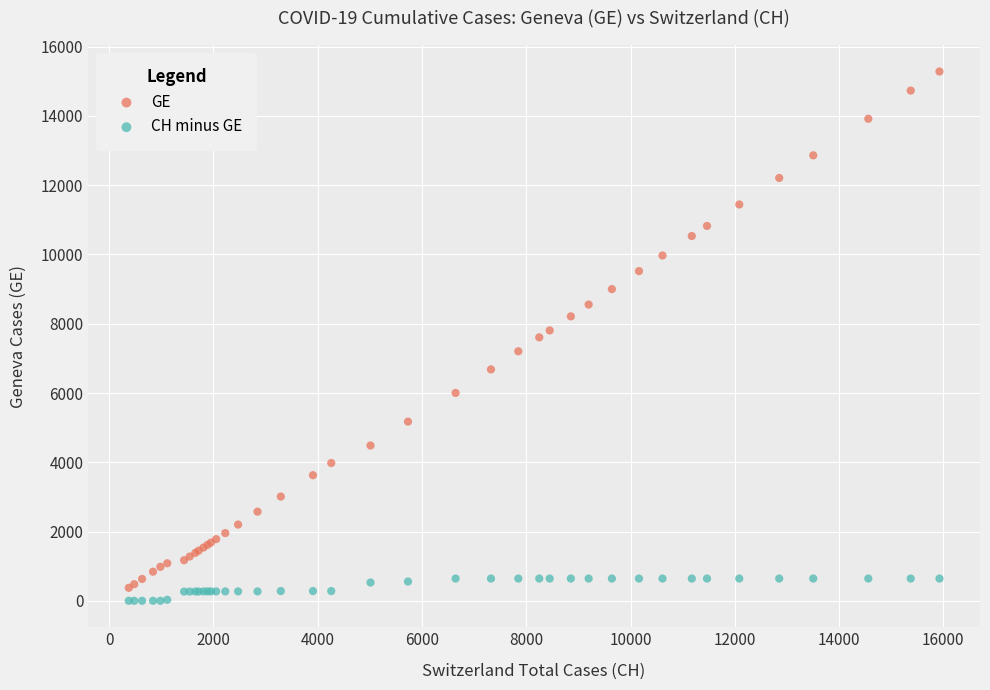

What is the X range (max minus min) for the scatter plot?

15551